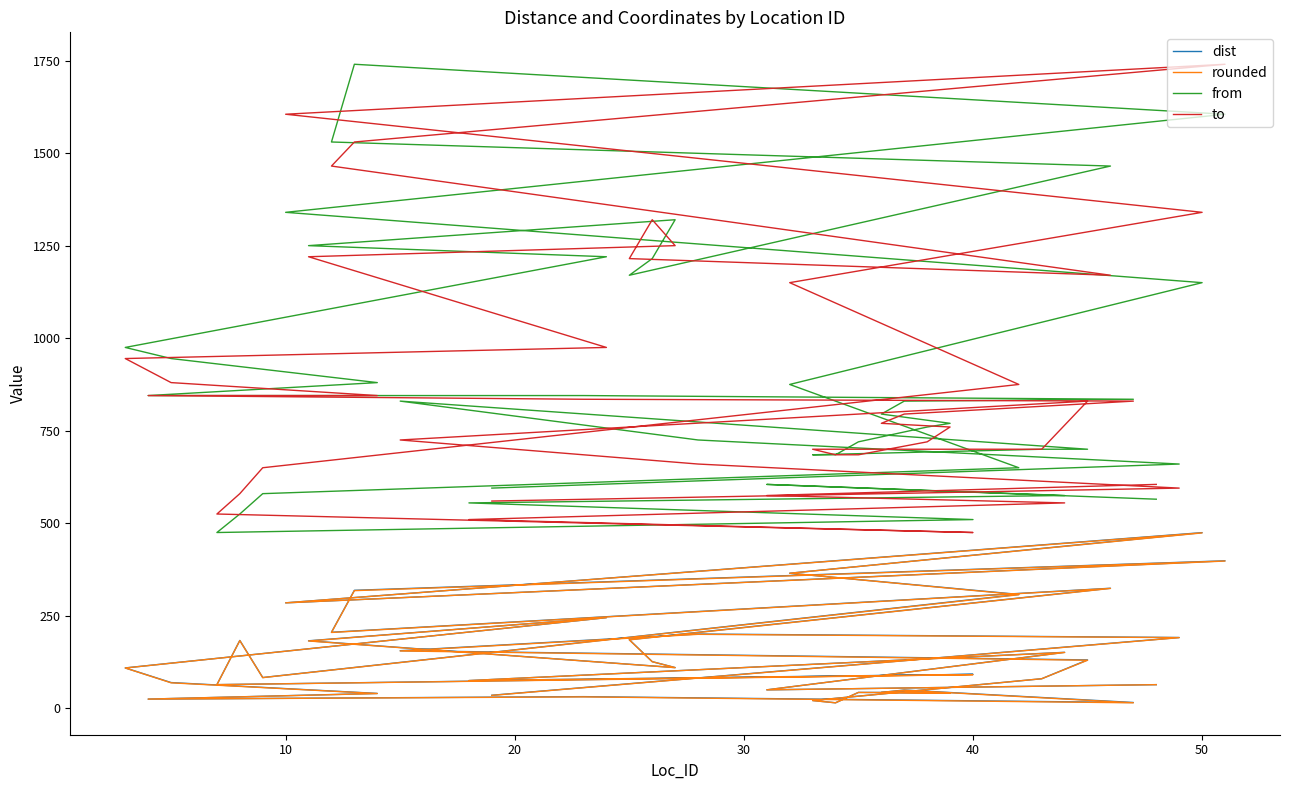

Is it true that dist equals 22.6 at 28?

False